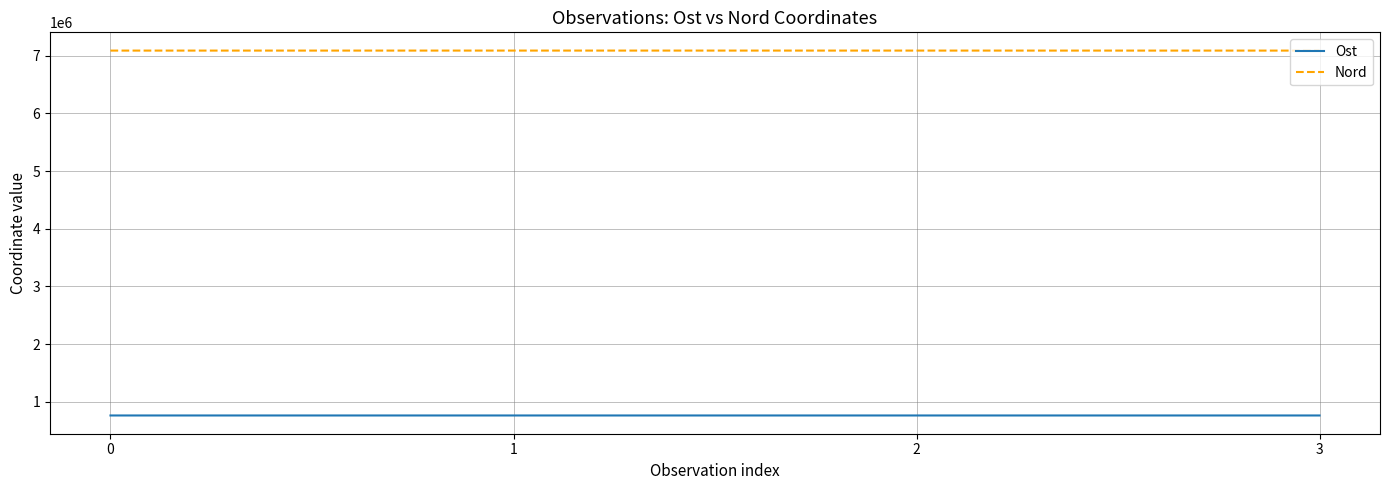

Is this an area chart (filled region under the line)?

No